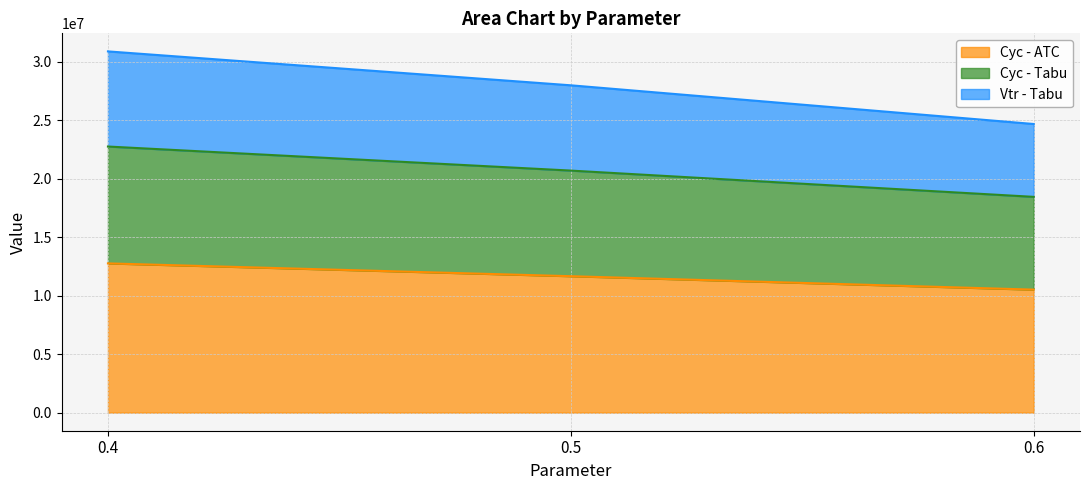

What is the highest value of the Cyc - ATC series?

12758605.8